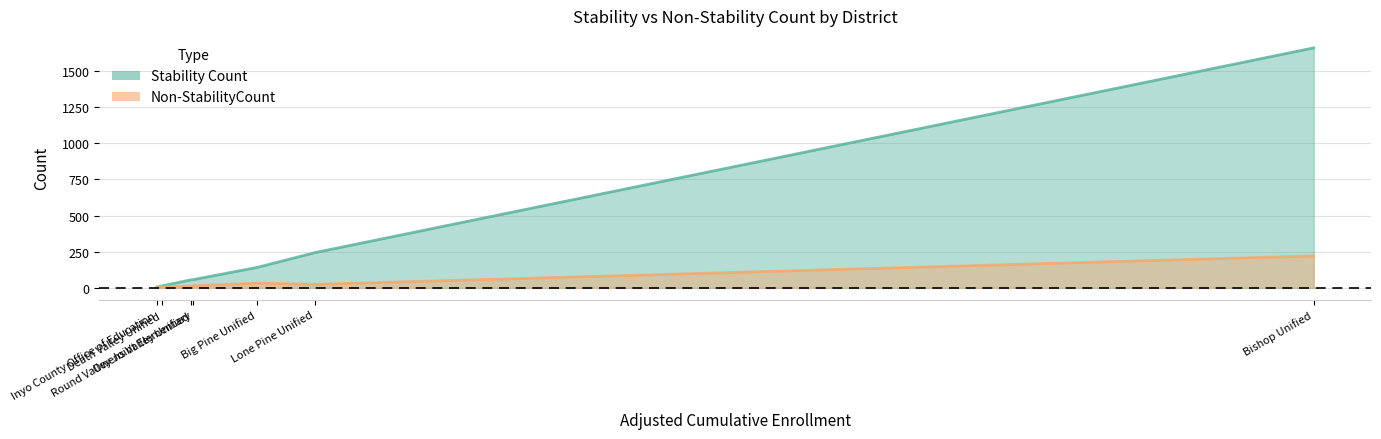

After their last crossing, which series has the higher values: Stability Count or Non-StabilityCount?

Stability Count